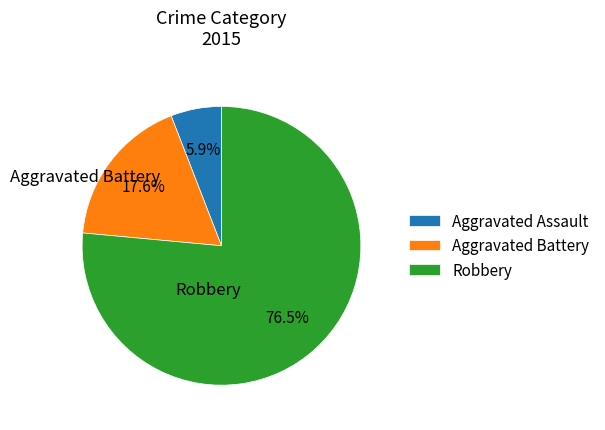

Combined, what portion of the pie is Robbery and Aggravated Battery?

94.1%